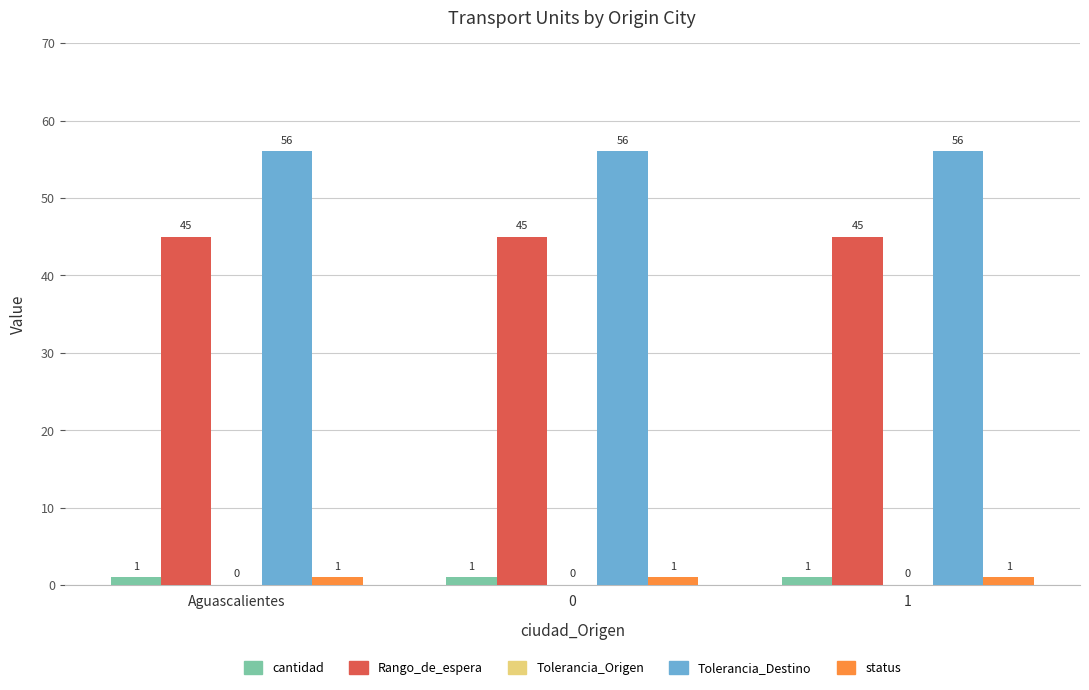

How many bars are there in total?

12